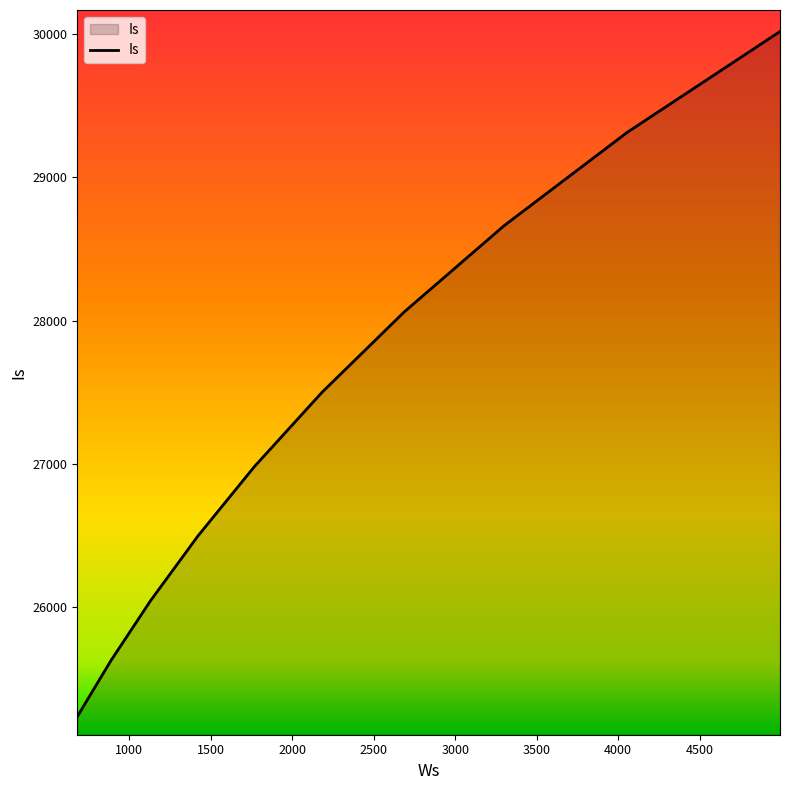

What is the difference between the second highest and second lowest values?

3683.9